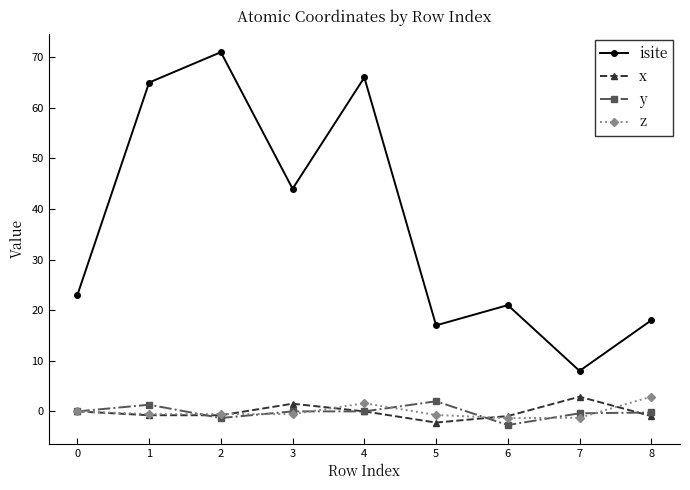

How many interior local valleys does the x series have?

2